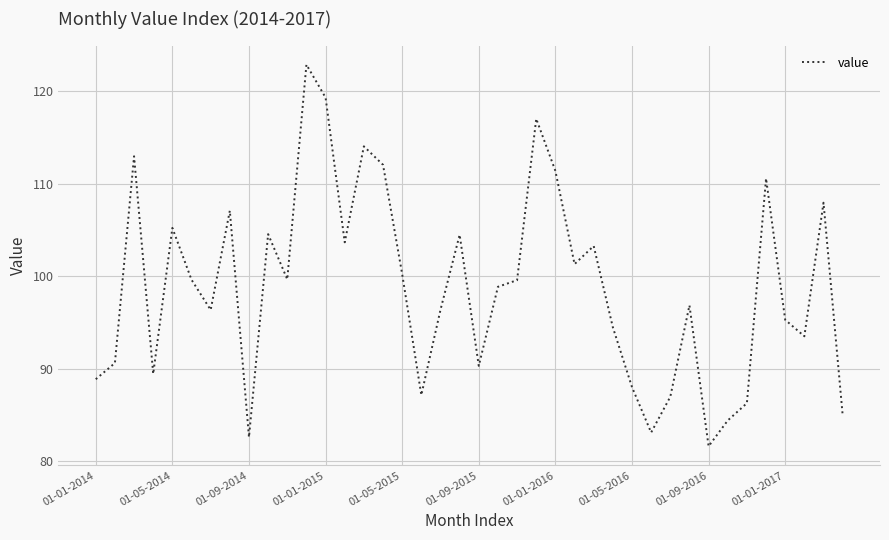

How many categories are shown in the chart?

40